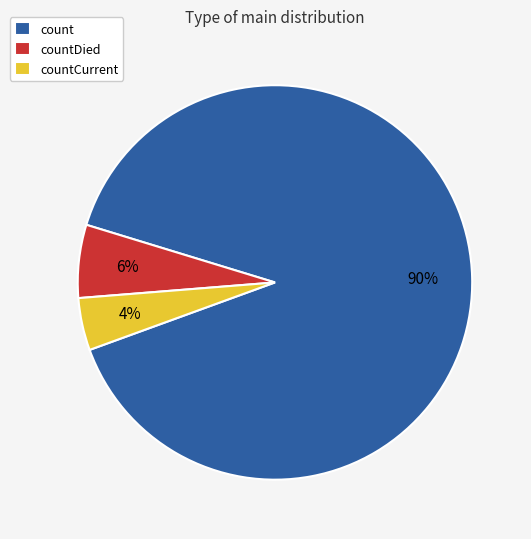

What is the largest slice in the pie chart?

count